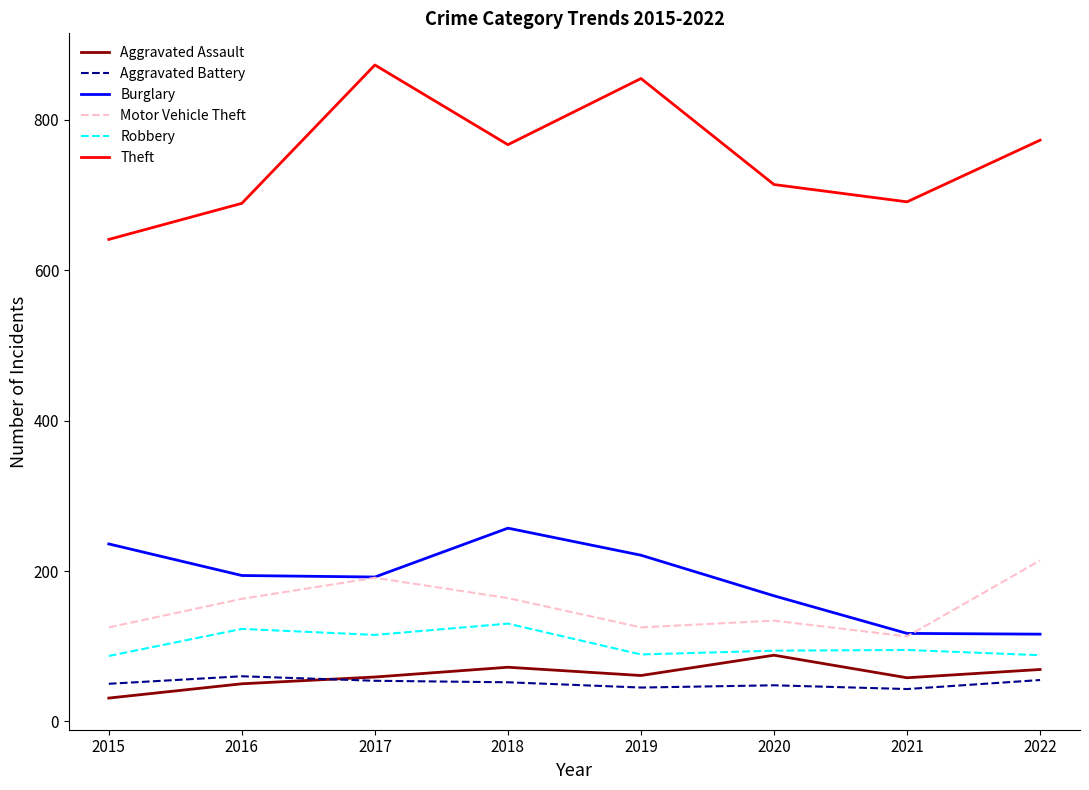

What is the total value across all series at 2020?

1245